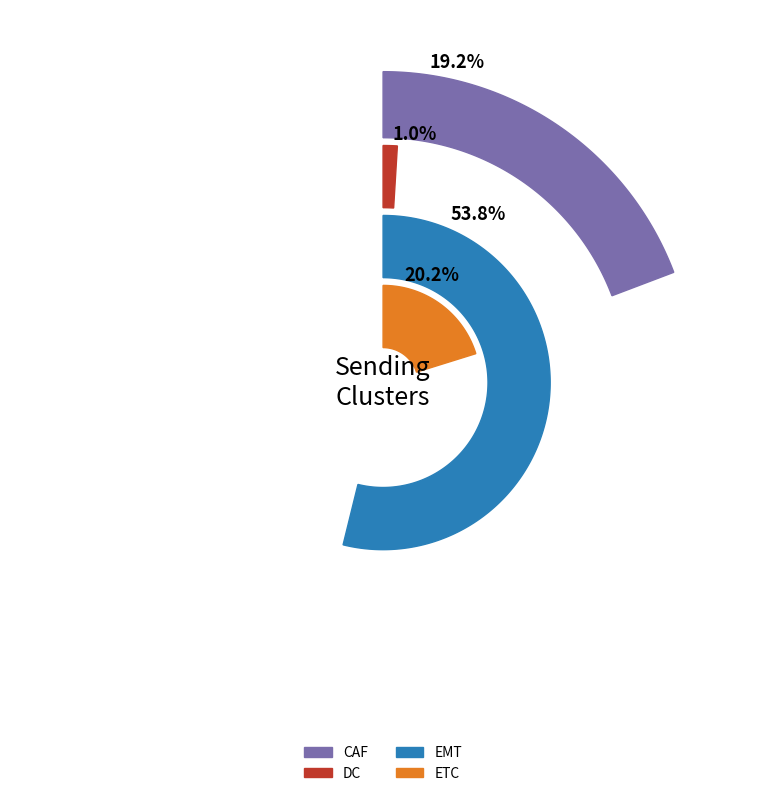

Combined, do DC and EMT account for over 50%?

Yes